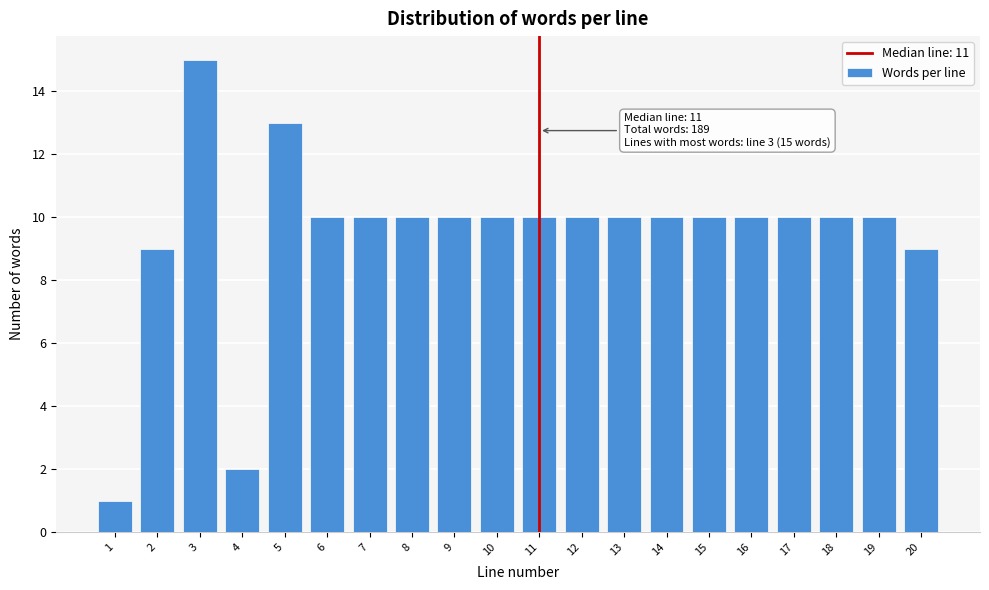

Reading left to right, what are all the values shown in this chart?

1=1	2=9	3=15	4=2	5=13	6=10	7=10	8=10	9=10	10=10	11=10	12=10	13=10	14=10	15=10	16=10	17=10	18=10	19=10	20=9